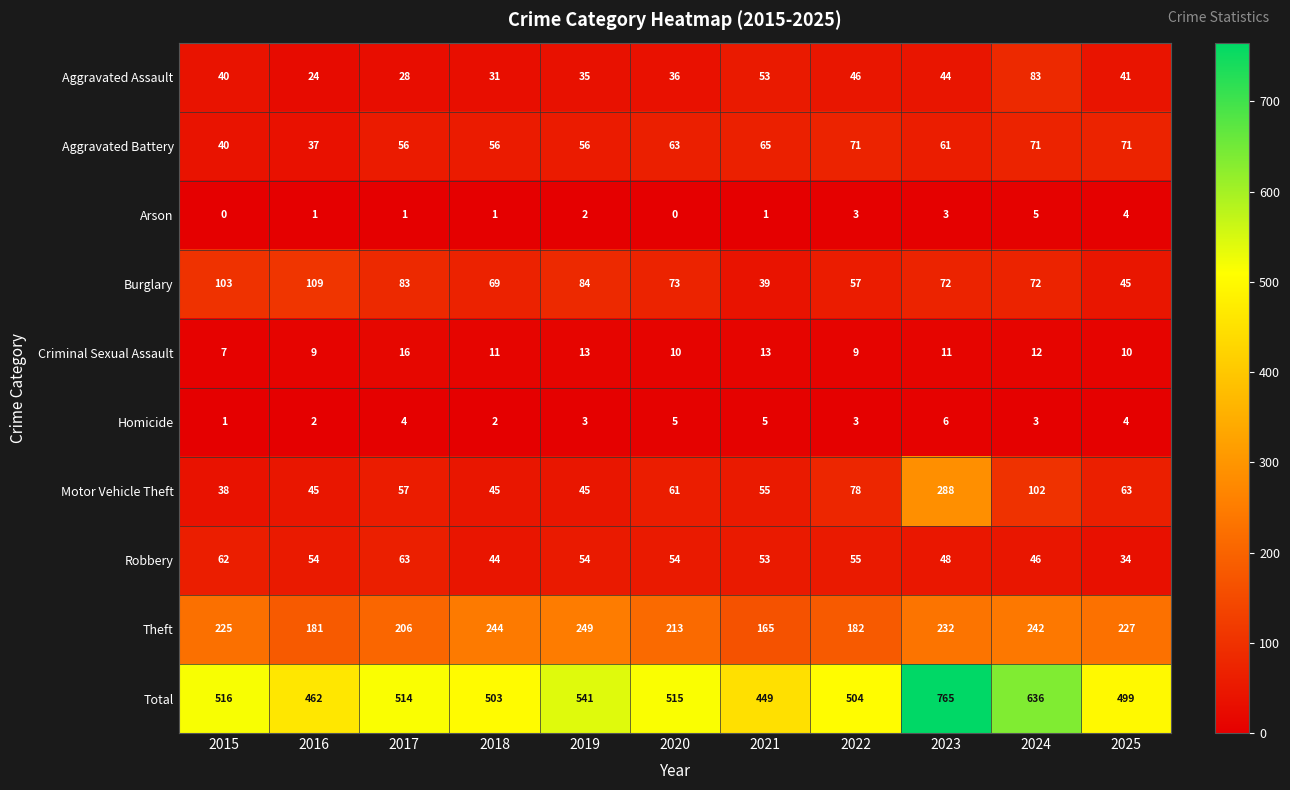

Which series has the largest total across all categories?

Total